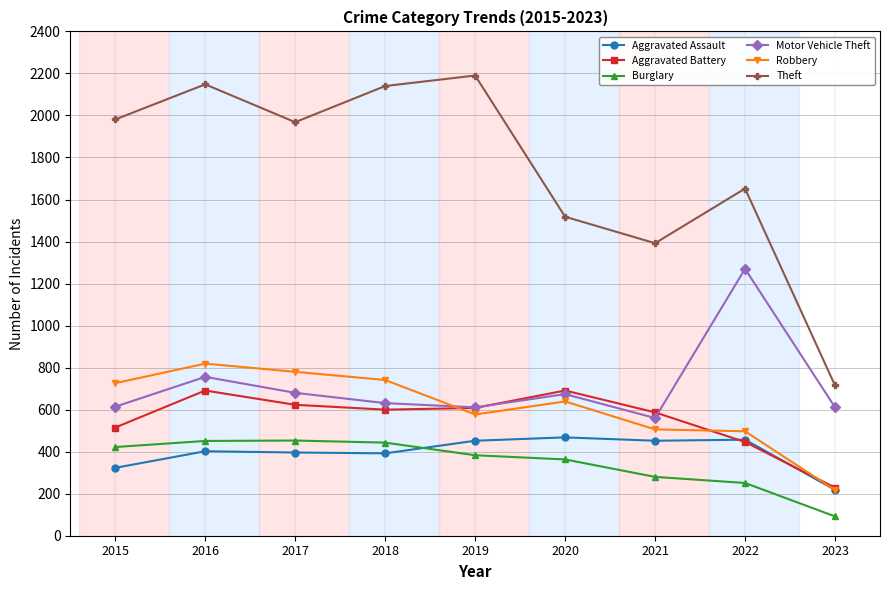

Which category has the lowest value in the Burglary series?

2023